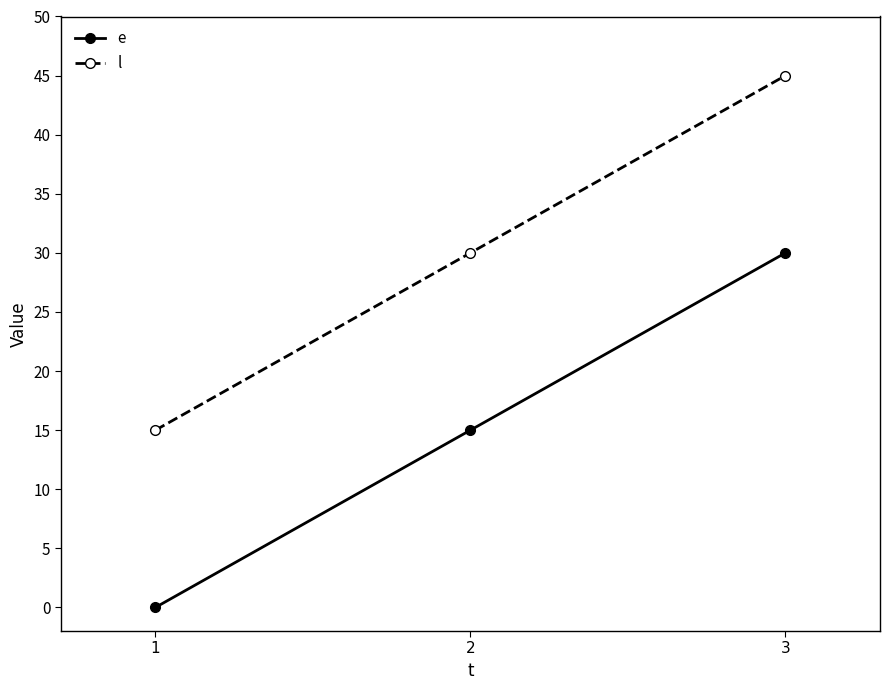

What is the average value of the e series?

15